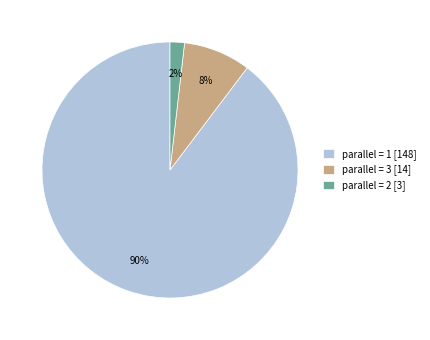

To the nearest percent, what is the difference between the largest and smallest slice percentages?

88%